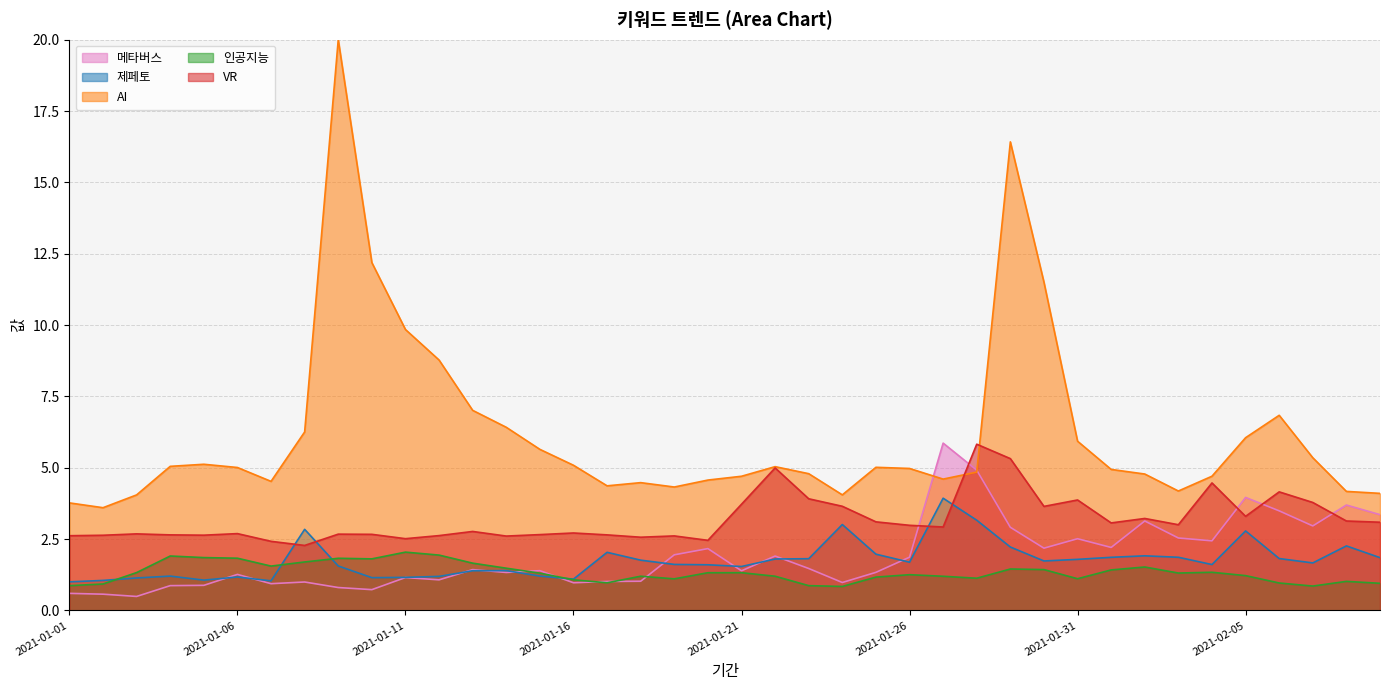

What position from the right is 2021-01-29?

12